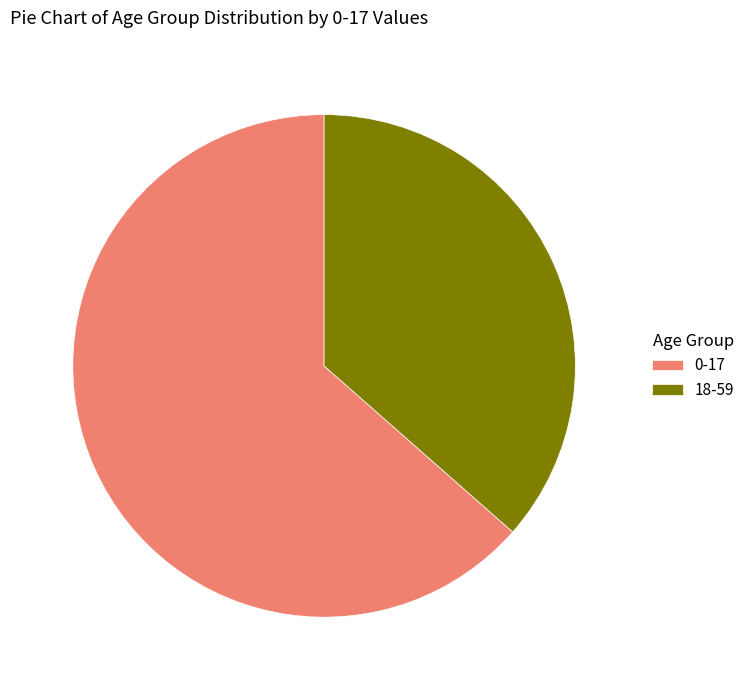

Is the sum of 0-17 and 18-59 greater than half?

Yes